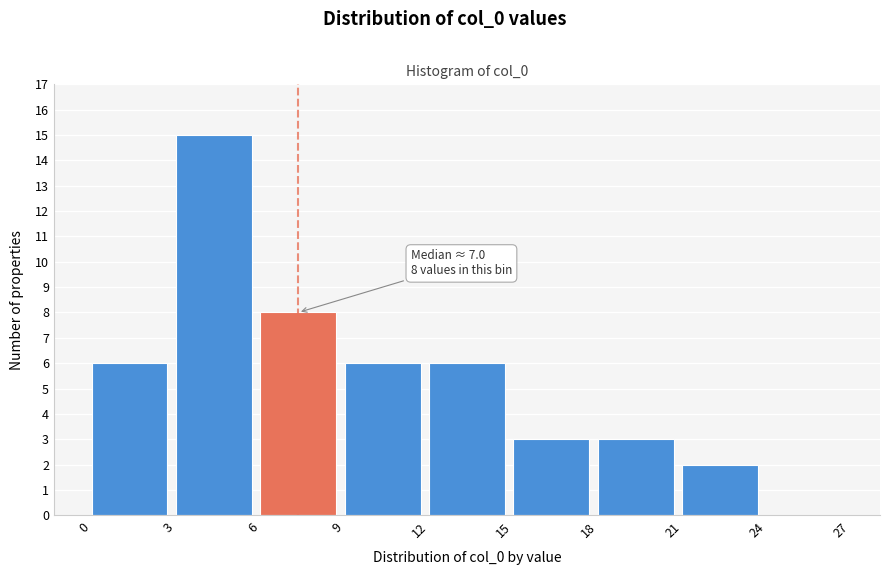

Over which range of the x-axis is the bar tallest?

3 to 6